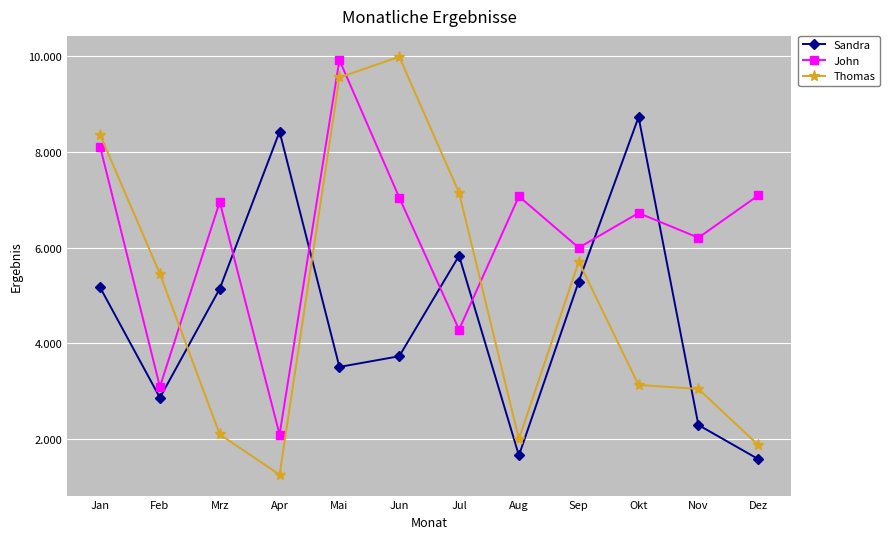

Does the chart have visible grid lines?

Yes